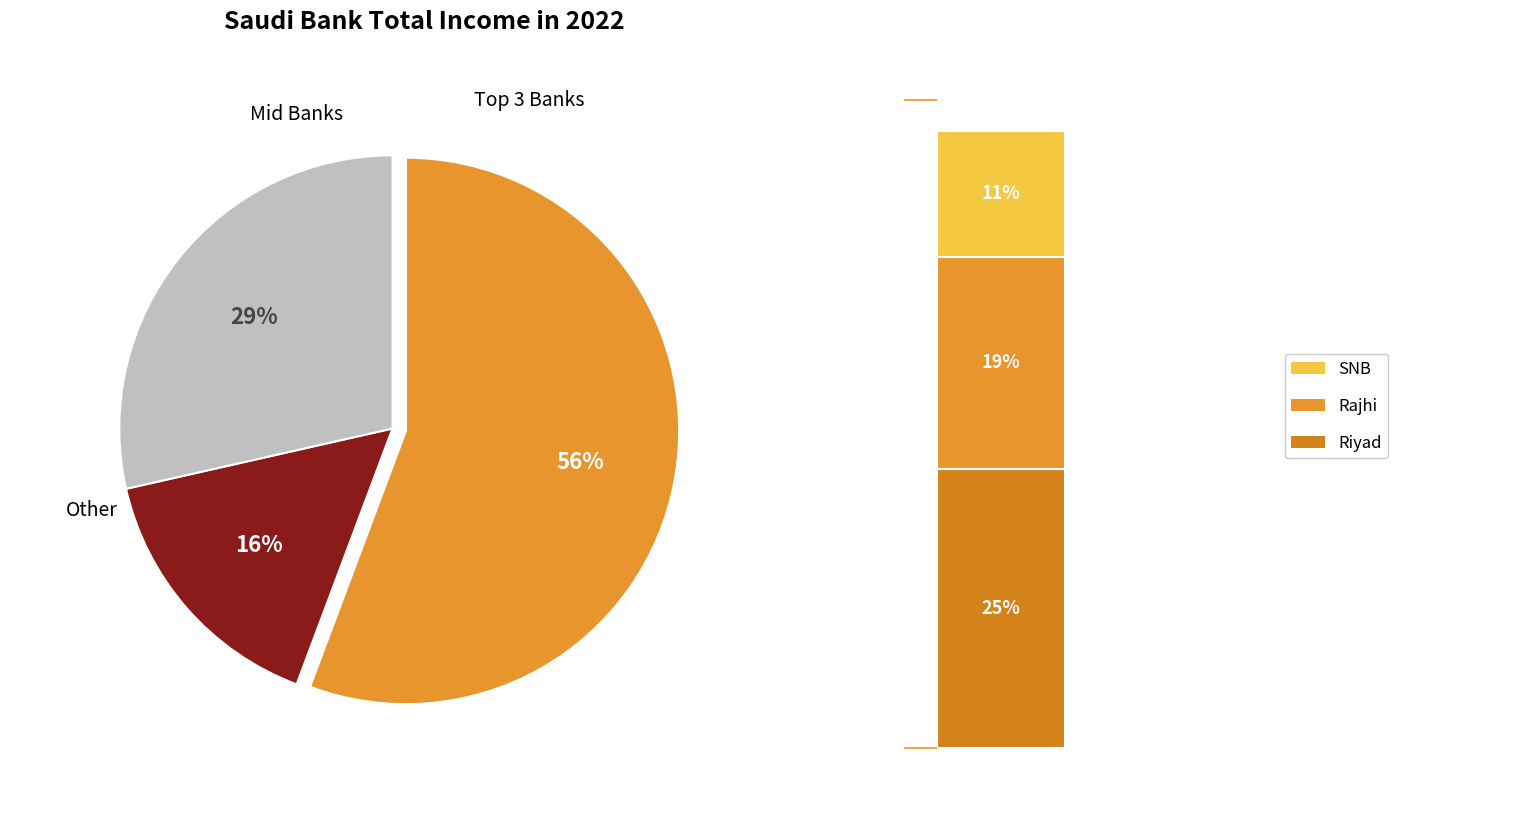

The Alinma slice represents 1% of the pie. True or false?

False